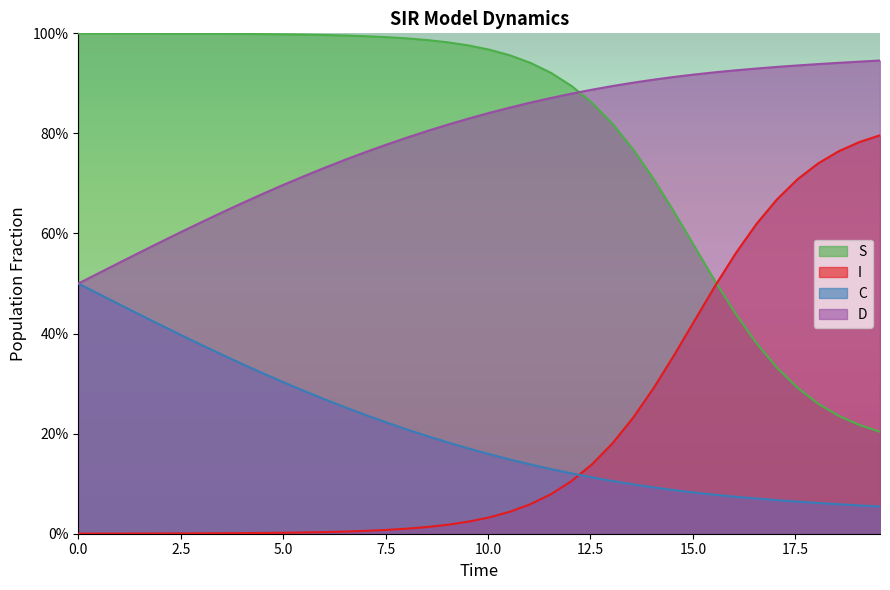

List the series in order of their peak value, highest first.

S, D, I, C